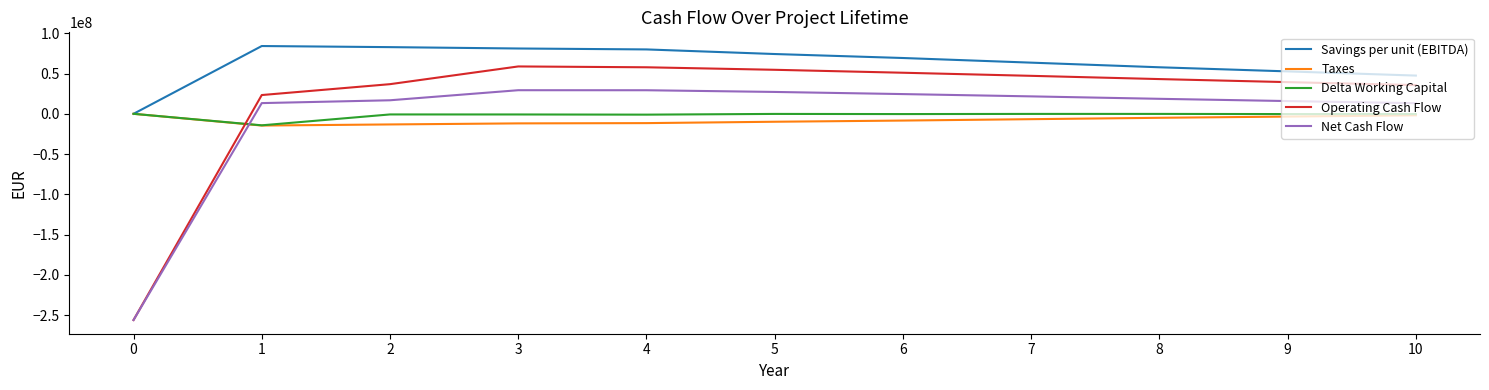

Is it true that Operating Cash Flow equals -256000000.0 at 0?

True